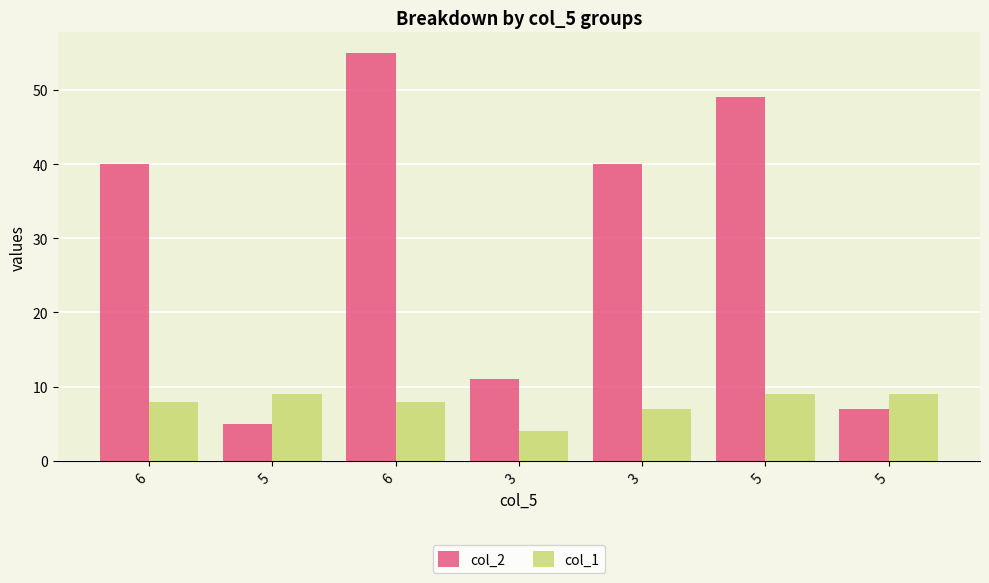

What are all the series names shown in the legend?

col_2, col_1